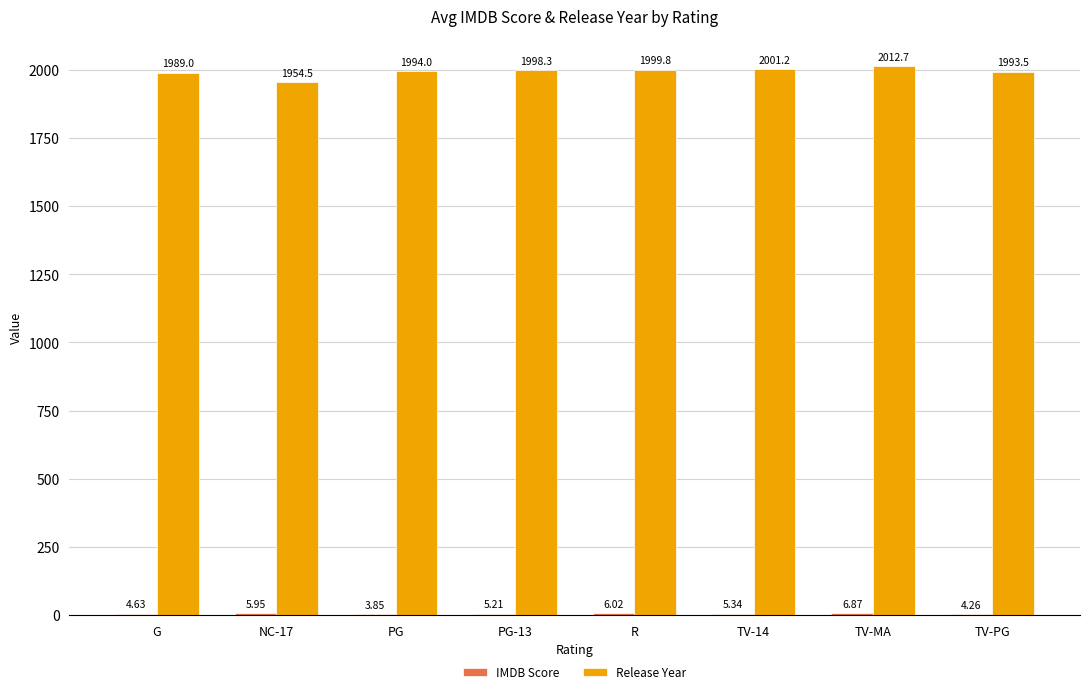

Which series has the largest total across all categories?

Release Year